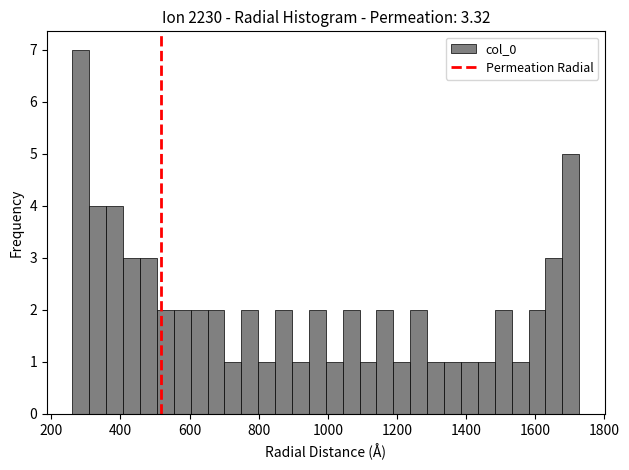

Around what value on the x-axis is the tallest bar? Give the approximate position of its centre, as read against the axis.

280